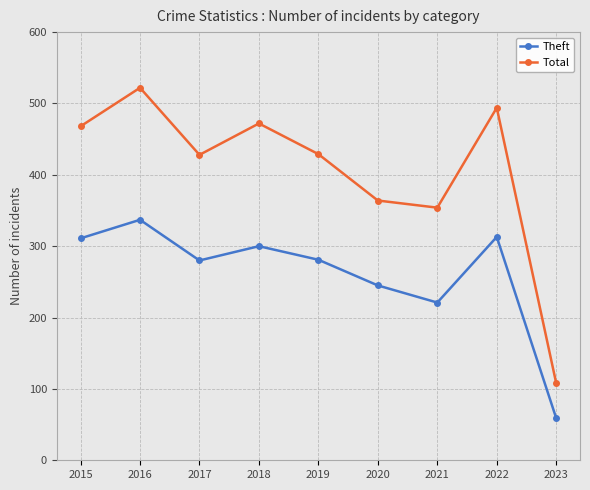

Between 2015 and 2023, which series saw the biggest shift?

Total